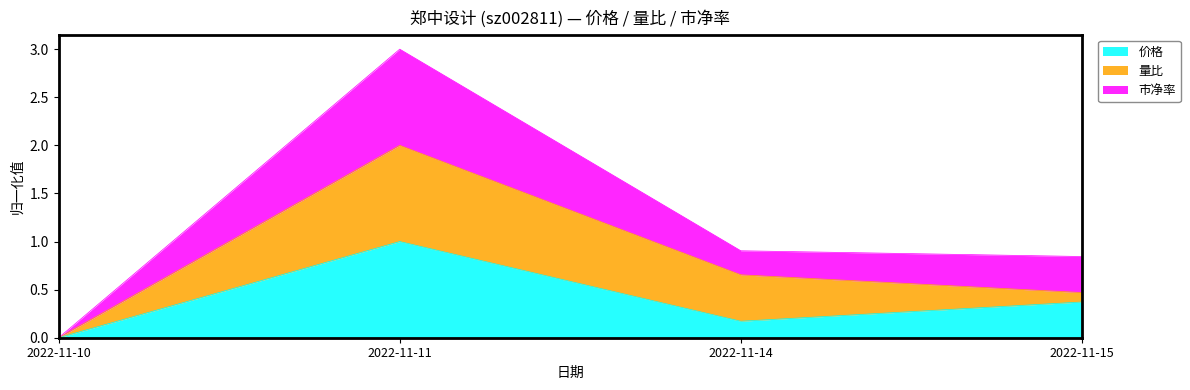

What is the value of the 市净率 point at the 2nd from the left?

3.0